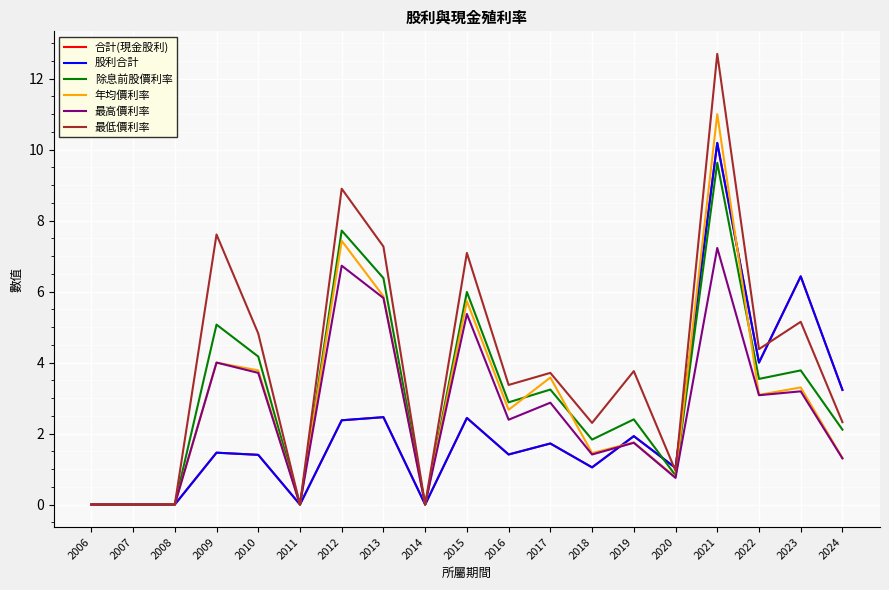

How many lines are shown in the chart?

6